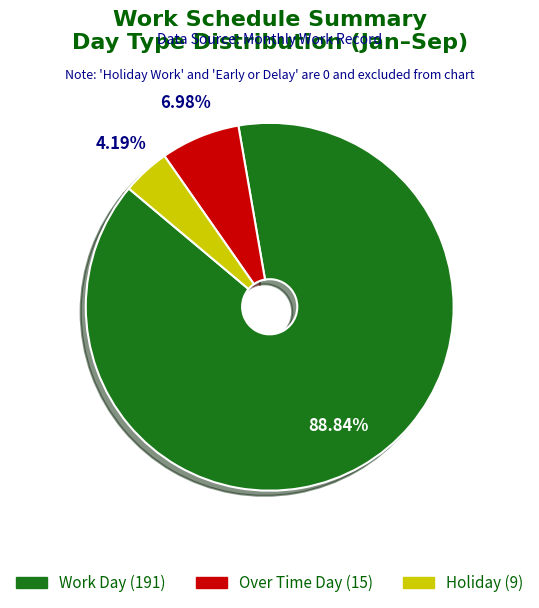

Combined, do Over Time Day and Holiday account for over 50%?

No